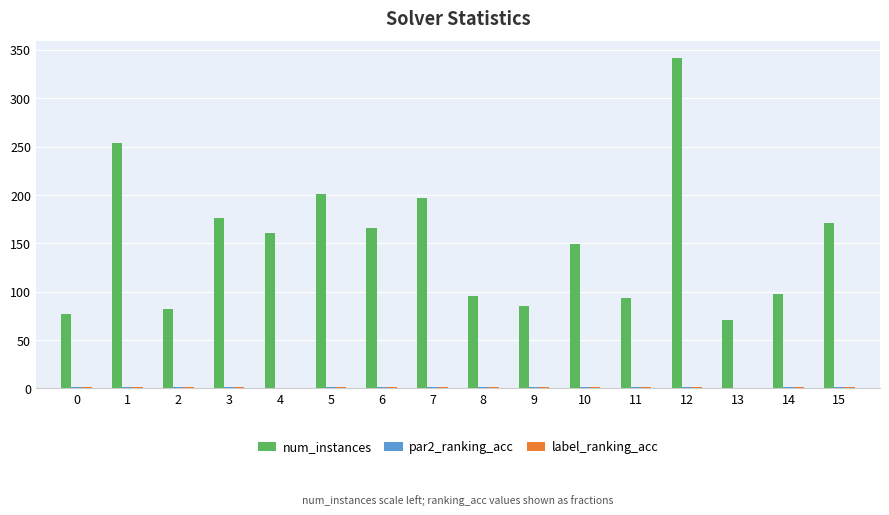

Is it true that num_instances equals 38.7 at 14?

False